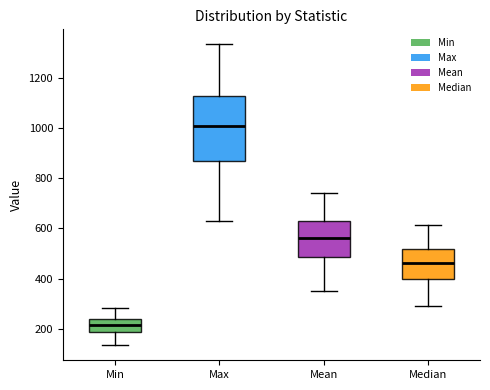

Reading left to right, transcribe this box plot: for each box, give where its median line is, the range the box spans, and where its two whiskers end, as read against the y-axis. The values are not printed on the chart, so give them approximately, as read against the axis.

Min: median 220, box 180 to 240, whiskers 140 to 280
Max: median 1000, box 880 to 1120, whiskers 640 to 1340
Mean: median 560, box 480 to 620, whiskers 360 to 740
Median: median 460, box 400 to 520, whiskers 280 to 620